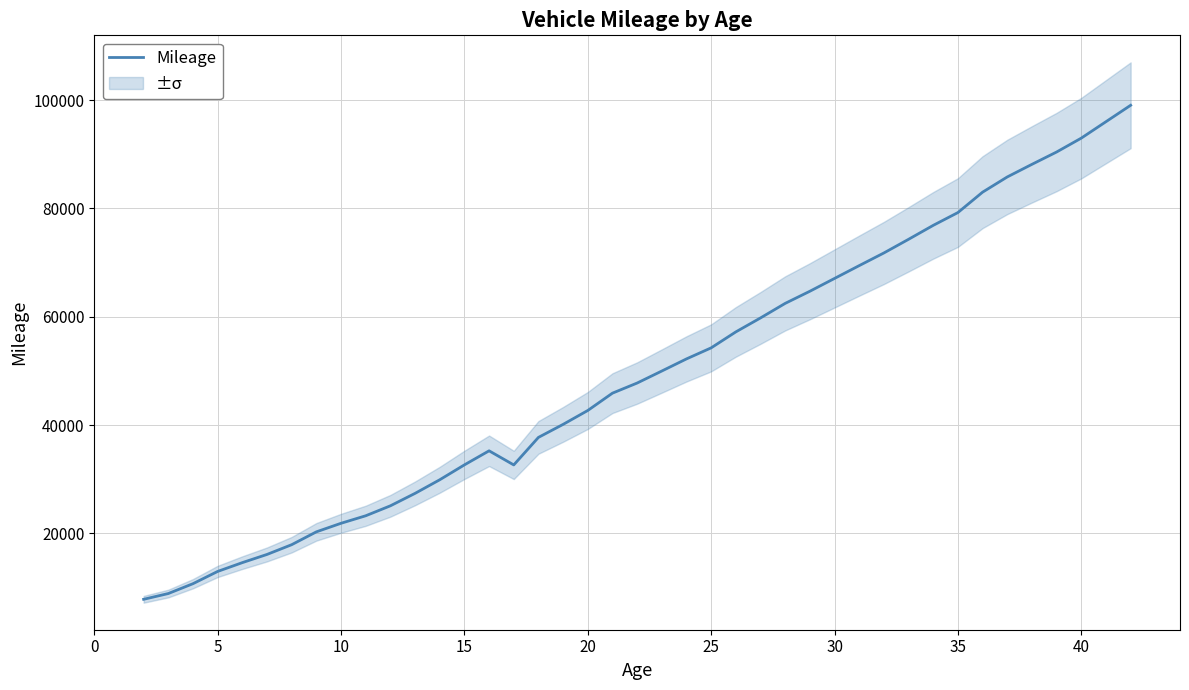

What is the lowest value of the Mileage series?

7842.3